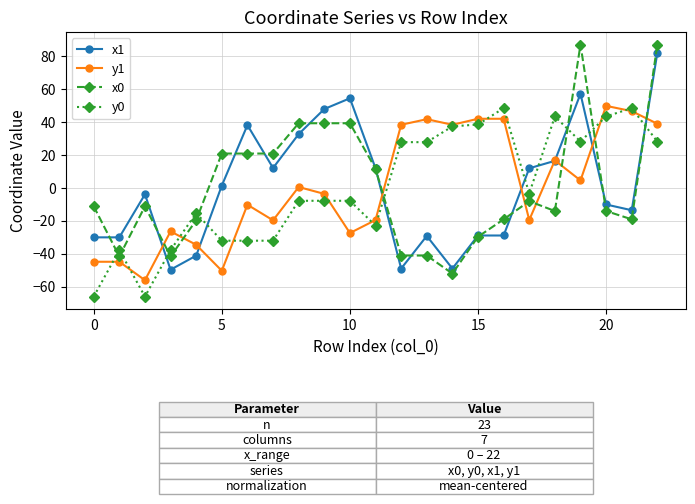

Which series ends up on top after the final intersection of y0 and x0?

x0